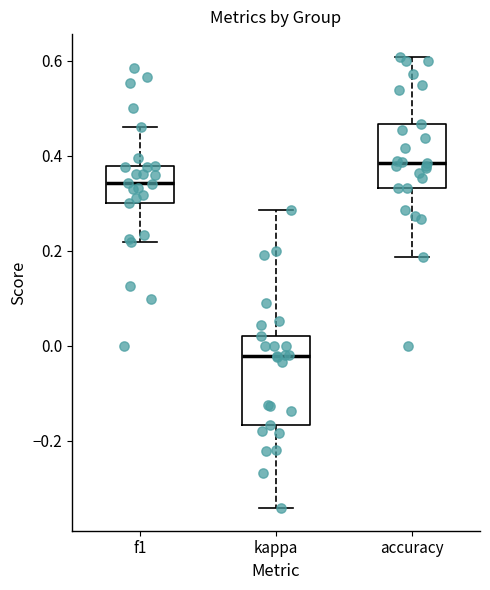

Reading left to right, transcribe this box plot: for each box, give where its median line is, the range the box spans, and where its two whiskers end, as read against the y-axis. The values are not printed on the chart, so give them approximately, as read against the axis.

f1: median 0.34, box 0.30 to 0.38, whiskers 0.22 to 0.46
kappa: median -0.02, box -0.16 to 0.02, whiskers -0.34 to 0.28
accuracy: median 0.38, box 0.34 to 0.46, whiskers 0.18 to 0.60